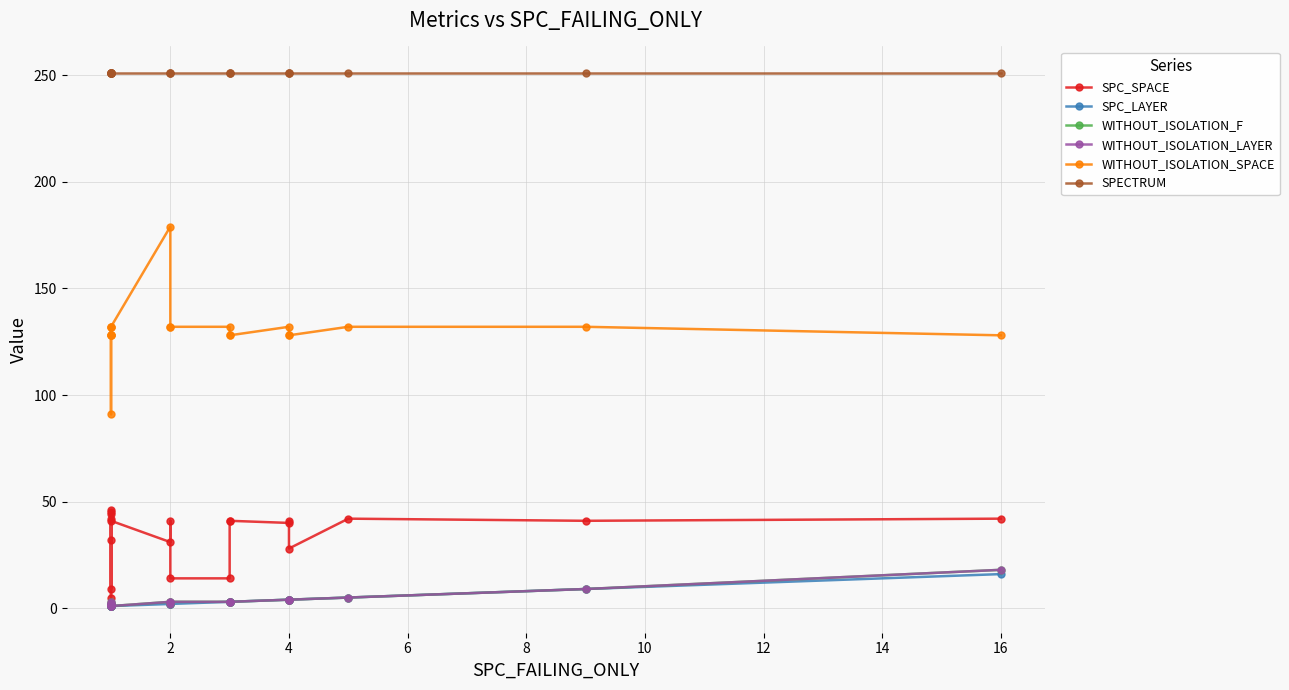

At which category does SPC_SPACE reach its first local valley?

6